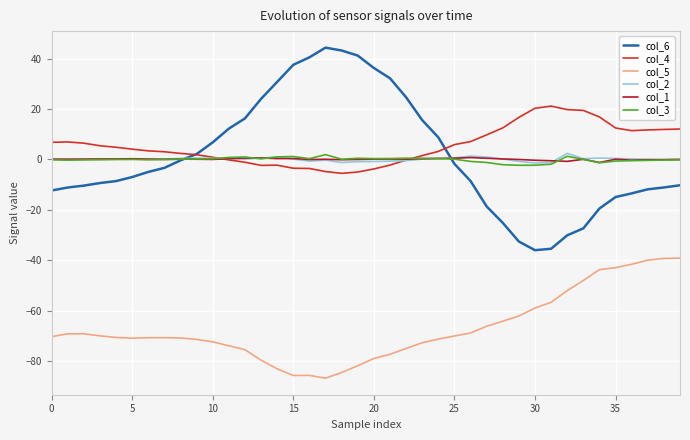

True or false: col_6 and col_5 cross at least once.

False